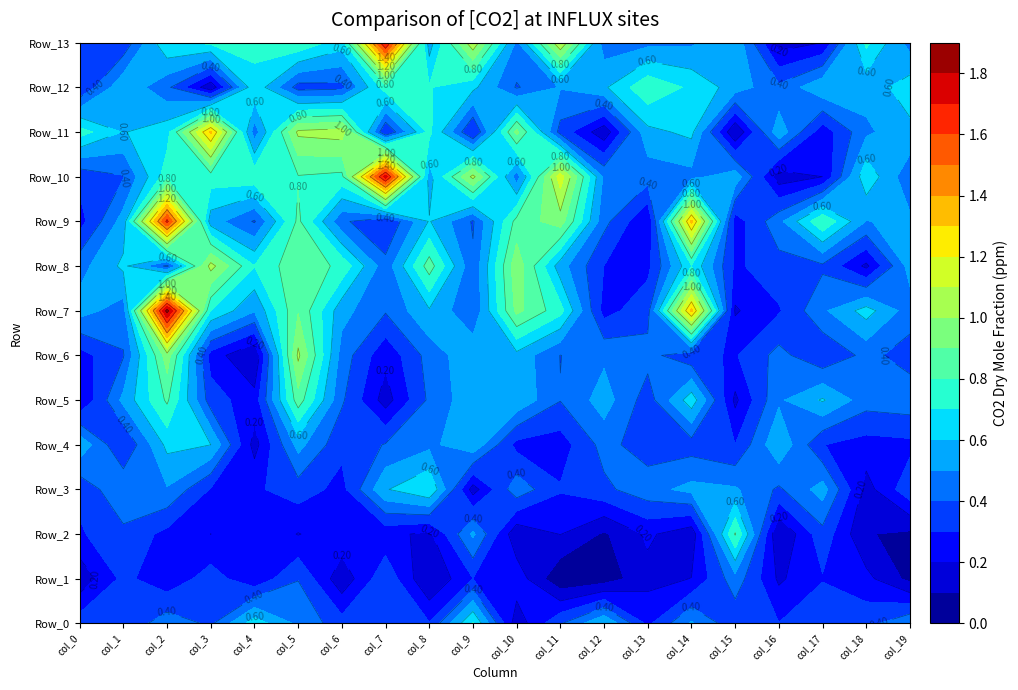

Reading left to right, transcribe all the data shown in this chart.

Row_0: 0=0.4	1=0.3	2=0.5	3=0.4	4=0.7	5=0.5	6=0.3	7=0.3	8=0.3	9=0.7	10=0.1	11=0.4	12=0.6	13=0.3	14=0.5	15=0.3	16=0.3	17=0.4	18=0.4	19=0.5
Row_1: 0=0.1	1=0.3	2=0.2	3=0.3	4=0.2	5=0.4	6=0.1	7=0.4	8=0.1	9=0.3	10=0.3	11=0.0	12=0.0	13=0.2	14=0.2	15=0.5	16=0.2	17=0.3	18=0.2	19=0.1
Row_2: 0=0.3	1=0.4	2=0.3	3=0.2	4=0.3	5=0.2	6=0.3	7=0.2	8=0.2	9=0.5	10=0.1	11=0.2	12=0.1	13=0.2	14=0.1	15=0.8	16=0.1	17=0.4	18=0.1	19=0.1
Row_3: 0=0.3	1=0.5	2=0.5	3=0.3	4=0.3	5=0.4	6=0.3	7=0.6	8=0.7	9=0.2	10=0.5	11=0.3	12=0.4	13=0.5	14=0.5	15=0.5	16=0.4	17=0.5	18=0.2	19=0.4
Row_4: 0=0.6	1=0.3	2=0.6	3=0.6	4=0.2	5=0.5	6=0.3	7=0.4	8=0.5	9=0.6	10=0.3	11=0.3	12=0.4	13=0.3	14=0.4	15=0.3	16=0.6	17=0.3	18=0.3	19=0.3
Row_5: 0=0.2	1=0.5	2=0.8	3=0.3	4=0.2	5=0.9	6=0.4	7=0.2	8=0.4	9=0.6	10=0.6	11=0.4	12=0.5	13=0.3	14=0.7	15=0.2	16=0.5	17=0.6	18=0.4	19=0.5
Row_6: 0=0.3	1=0.4	2=1.0	3=0.3	4=0.1	5=1.0	6=0.5	7=0.2	8=0.4	9=0.6	10=0.6	11=0.4	12=0.5	13=0.4	14=0.3	15=0.3	16=0.4	17=0.3	18=0.4	19=0.4
Row_7: 0=0.5	1=0.5	2=1.8	3=0.7	4=0.5	5=0.9	6=0.5	7=0.4	8=0.6	9=0.4	10=0.9	11=0.7	12=0.3	13=0.4	14=1.3	15=0.2	16=0.3	17=0.5	18=0.6	19=0.4
Row_8: 0=0.5	1=0.6	2=0.4	3=1.0	4=0.7	5=0.9	6=0.8	7=0.4	8=0.9	9=0.4	10=1.0	11=0.5	12=0.3	13=0.3	14=0.7	15=0.3	16=0.4	17=0.4	18=0.2	19=0.5
Row_9: 0=0.3	1=0.5	2=1.6	3=0.5	4=0.4	5=0.8	6=0.4	7=0.3	8=0.6	9=0.4	10=0.8	11=1.0	12=0.4	13=0.2	14=1.3	15=0.2	16=0.5	17=0.8	18=0.5	19=0.5
Row_10: 0=0.3	1=0.4	2=0.8	3=0.8	4=0.8	5=0.8	6=0.8	7=1.7	8=0.6	9=1.0	10=0.4	11=1.2	12=0.5	13=0.4	14=0.5	15=0.6	16=0.1	17=0.2	18=0.7	19=0.4
Row_11: 0=0.7	1=0.6	2=0.7	3=1.3	4=0.4	5=1.0	6=1.0	7=0.3	8=0.7	9=0.3	10=0.9	11=0.4	12=0.1	13=0.6	14=0.6	15=0.1	16=0.6	17=0.2	18=0.5	19=0.6
Row_12: 0=0.3	1=0.6	2=0.4	3=0.1	4=0.7	5=0.4	6=0.4	7=0.8	8=0.7	9=0.6	10=0.4	11=0.5	12=0.6	13=0.8	14=0.7	15=0.6	16=0.4	17=0.6	18=0.5	19=0.7
Row_13: 0=0.3	1=0.3	2=0.7	3=0.7	4=0.7	5=0.8	6=0.6	7=1.7	8=0.6	9=1.1	10=0.5	11=1.1	12=0.4	13=0.5	14=0.5	15=0.6	16=0.2	17=0.2	18=0.7	19=0.5